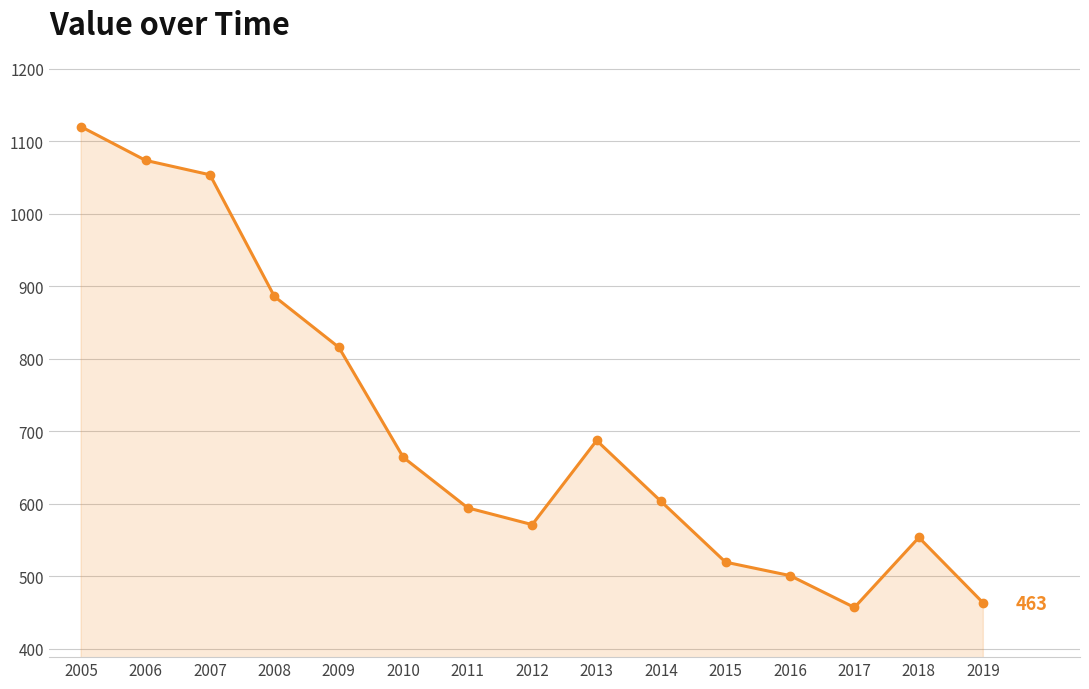

How many lines are shown in the chart?

1